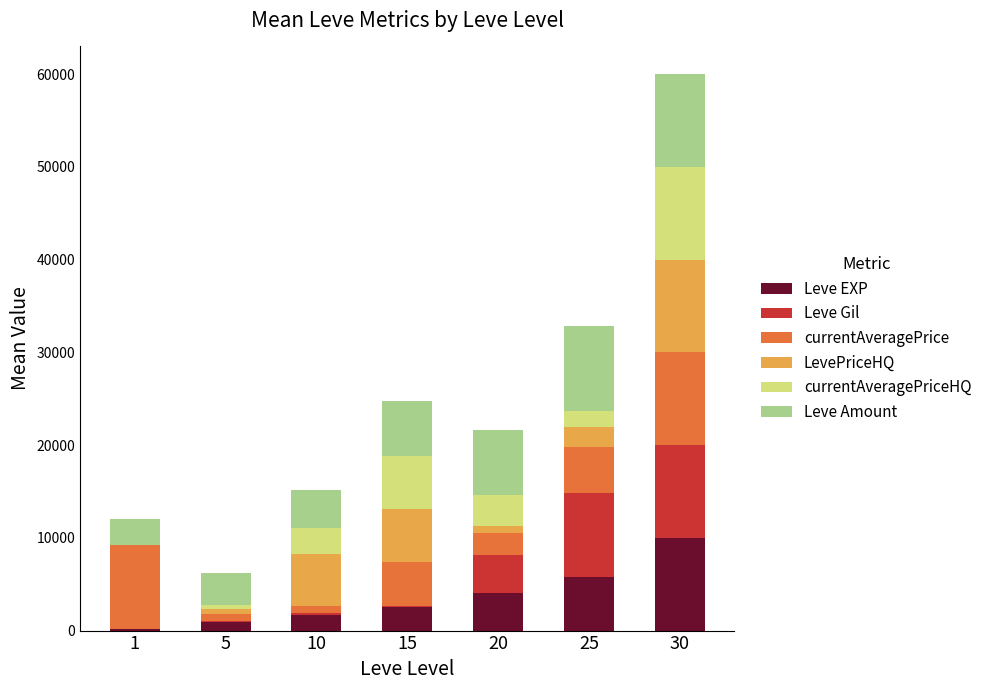

What is the highest value of the Leve EXP series?

10000.0